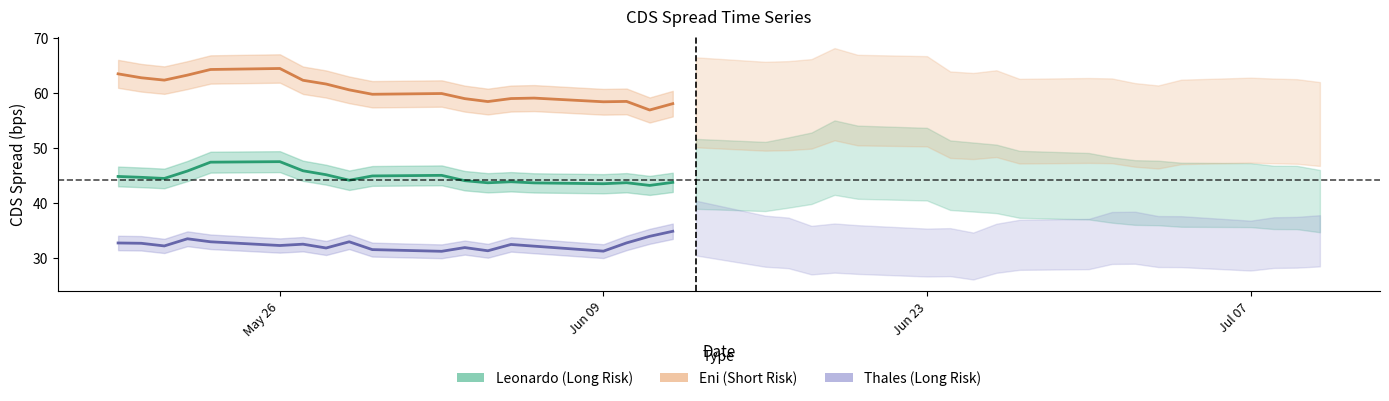

Rank the series by their average value, from highest to lowest.

Eni (Short Risk), Leonardo (Long Risk), Thales (Long Risk)